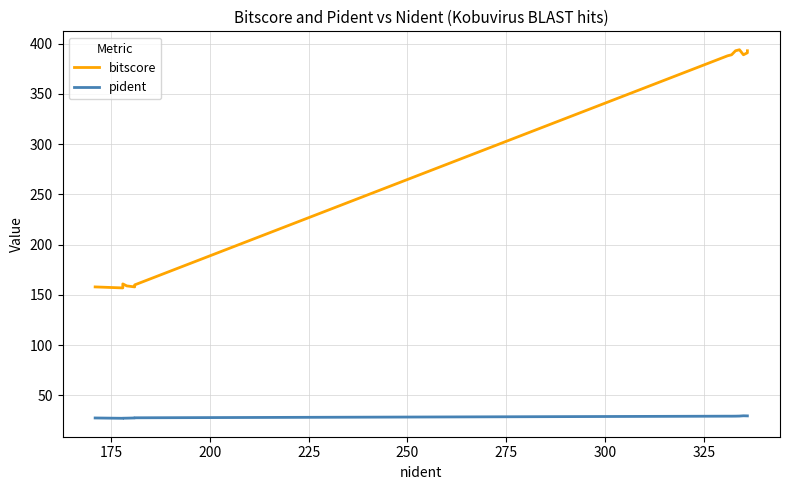

What is the value of the bitscore point at the 20th from the left?

393.0